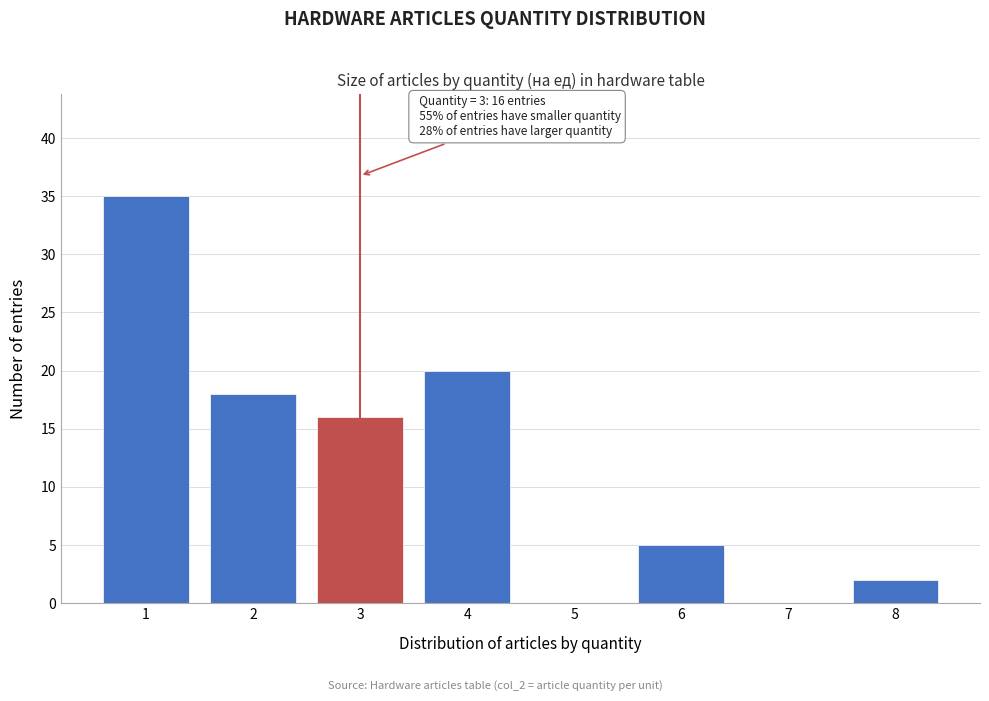

Which range on the x-axis has the tallest bar?

0.5 to 1.5